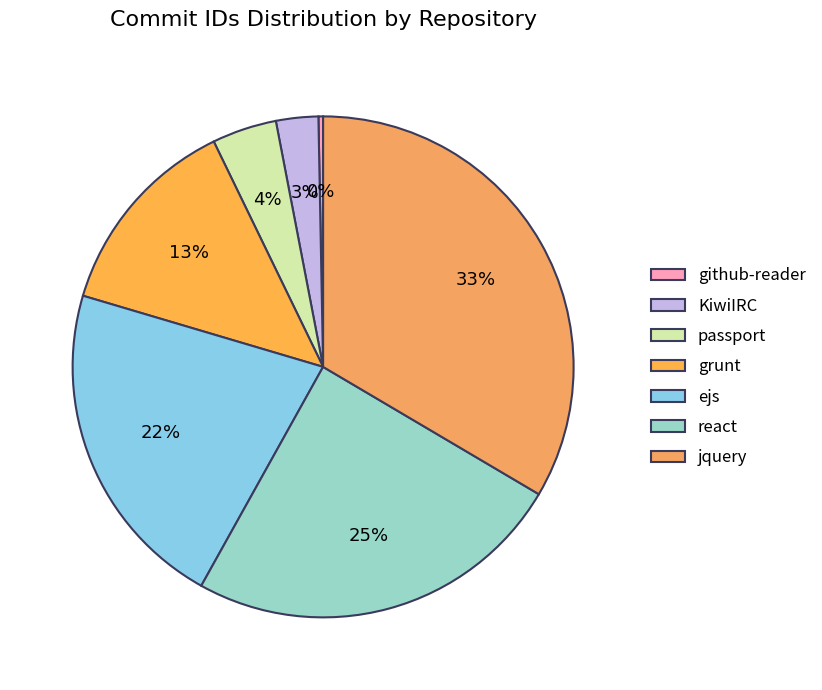

How many segments does this pie chart have?

7